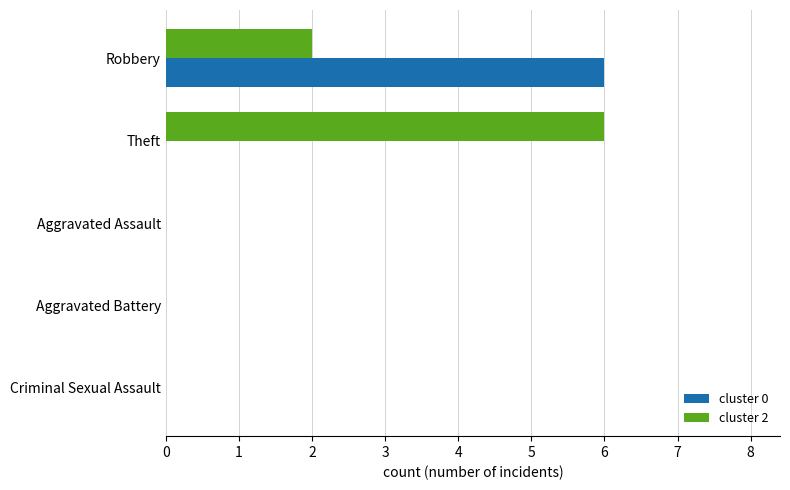

What is the total value across all series at Theft?

6